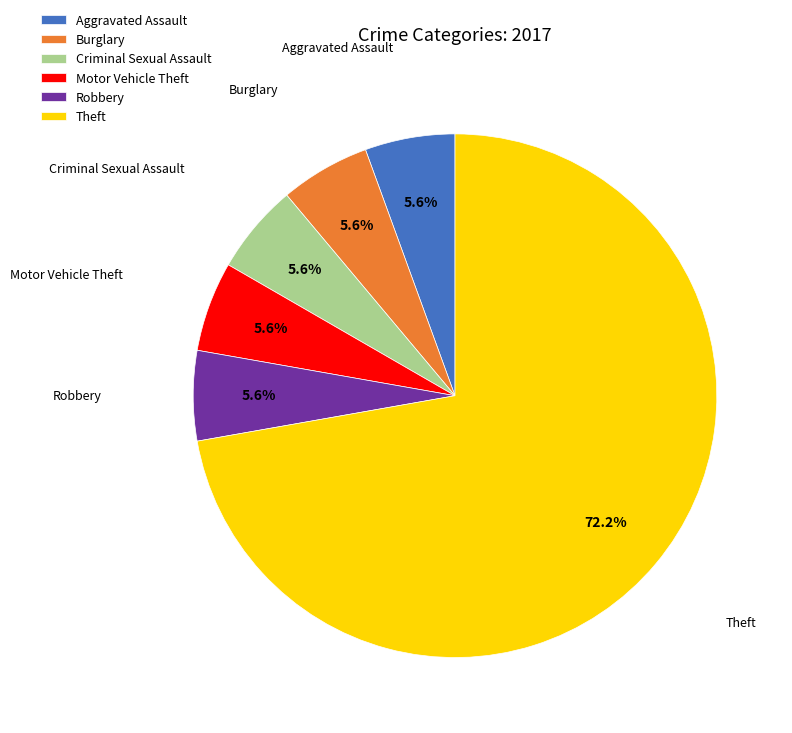

How many segments does this pie chart have?

6